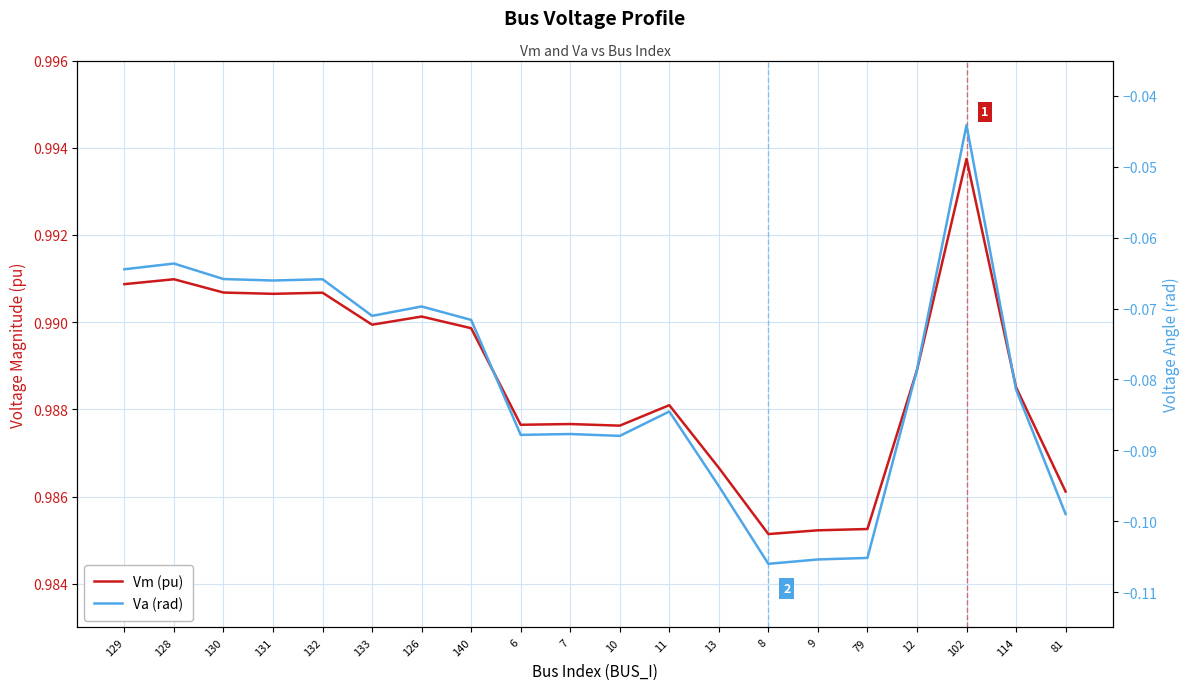

Does the chart display data point markers on the line(s)?

No